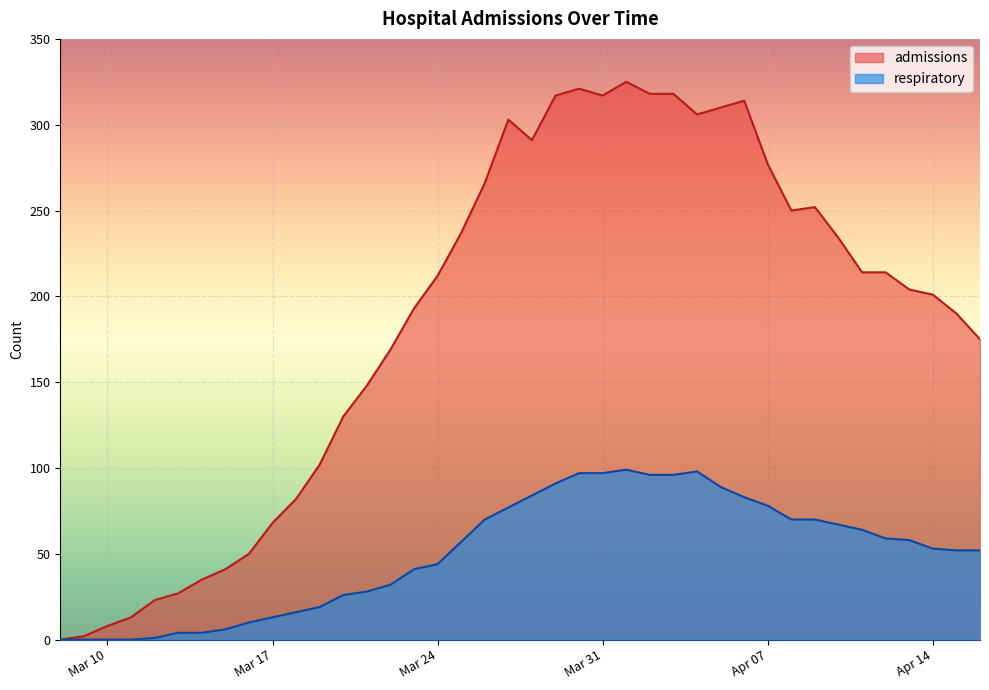

True or false: respiratory and admissions intersect in this chart.

False